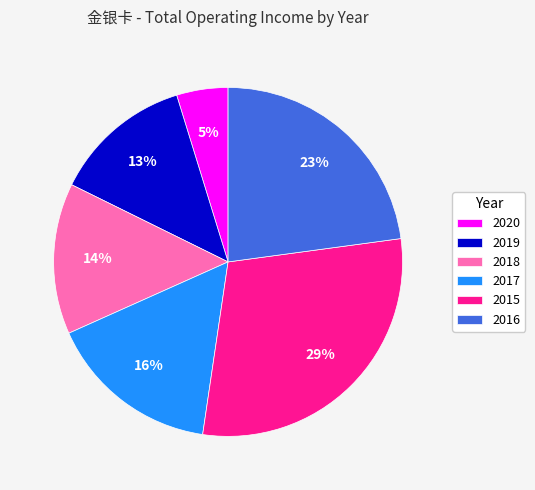

The 2019 slice represents 26% of the pie. True or false?

False